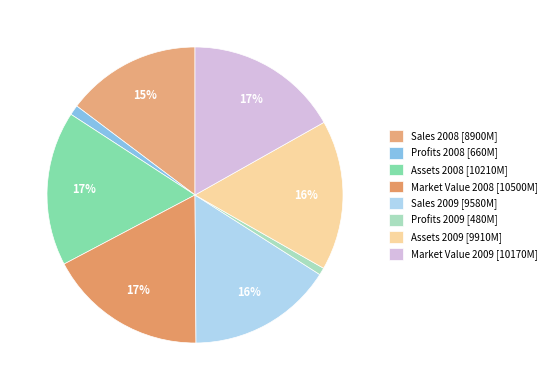

How many slices are in this pie chart?

8